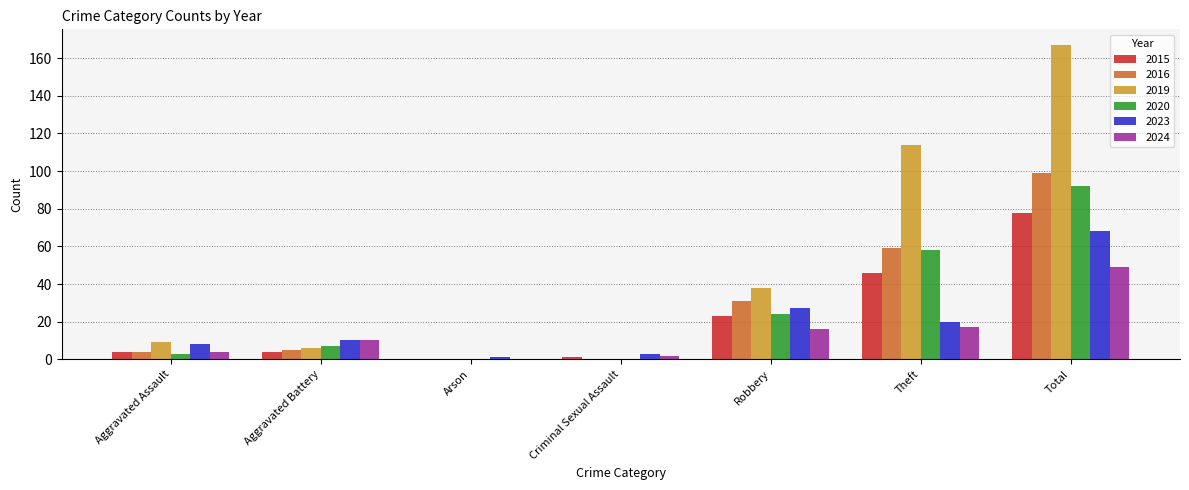

Reading right to left, what are all the values shown in this chart?

2015: Total=78	Theft=46	Robbery=23	Criminal Sexual Assault=1	Arson=0	Aggravated Battery=4	Aggravated Assault=4
2016: Total=99	Theft=59	Robbery=31	Criminal Sexual Assault=0	Arson=0	Aggravated Battery=5	Aggravated Assault=4
2019: Total=167	Theft=114	Robbery=38	Criminal Sexual Assault=0	Arson=0	Aggravated Battery=6	Aggravated Assault=9
2020: Total=92	Theft=58	Robbery=24	Criminal Sexual Assault=0	Arson=0	Aggravated Battery=7	Aggravated Assault=3
2023: Total=68	Theft=20	Robbery=27	Criminal Sexual Assault=3	Arson=1	Aggravated Battery=10	Aggravated Assault=8
2024: Total=49	Theft=17	Robbery=16	Criminal Sexual Assault=2	Arson=0	Aggravated Battery=10	Aggravated Assault=4